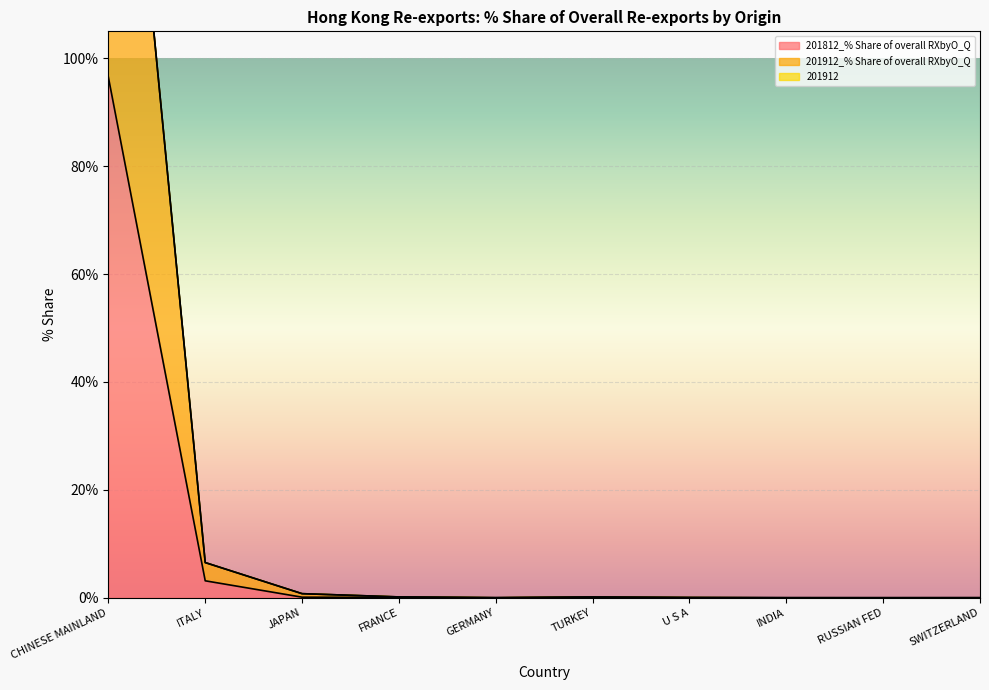

True or false: 201912_% Share of overall RXbyO_Q and 201912 intersect in this chart.

False